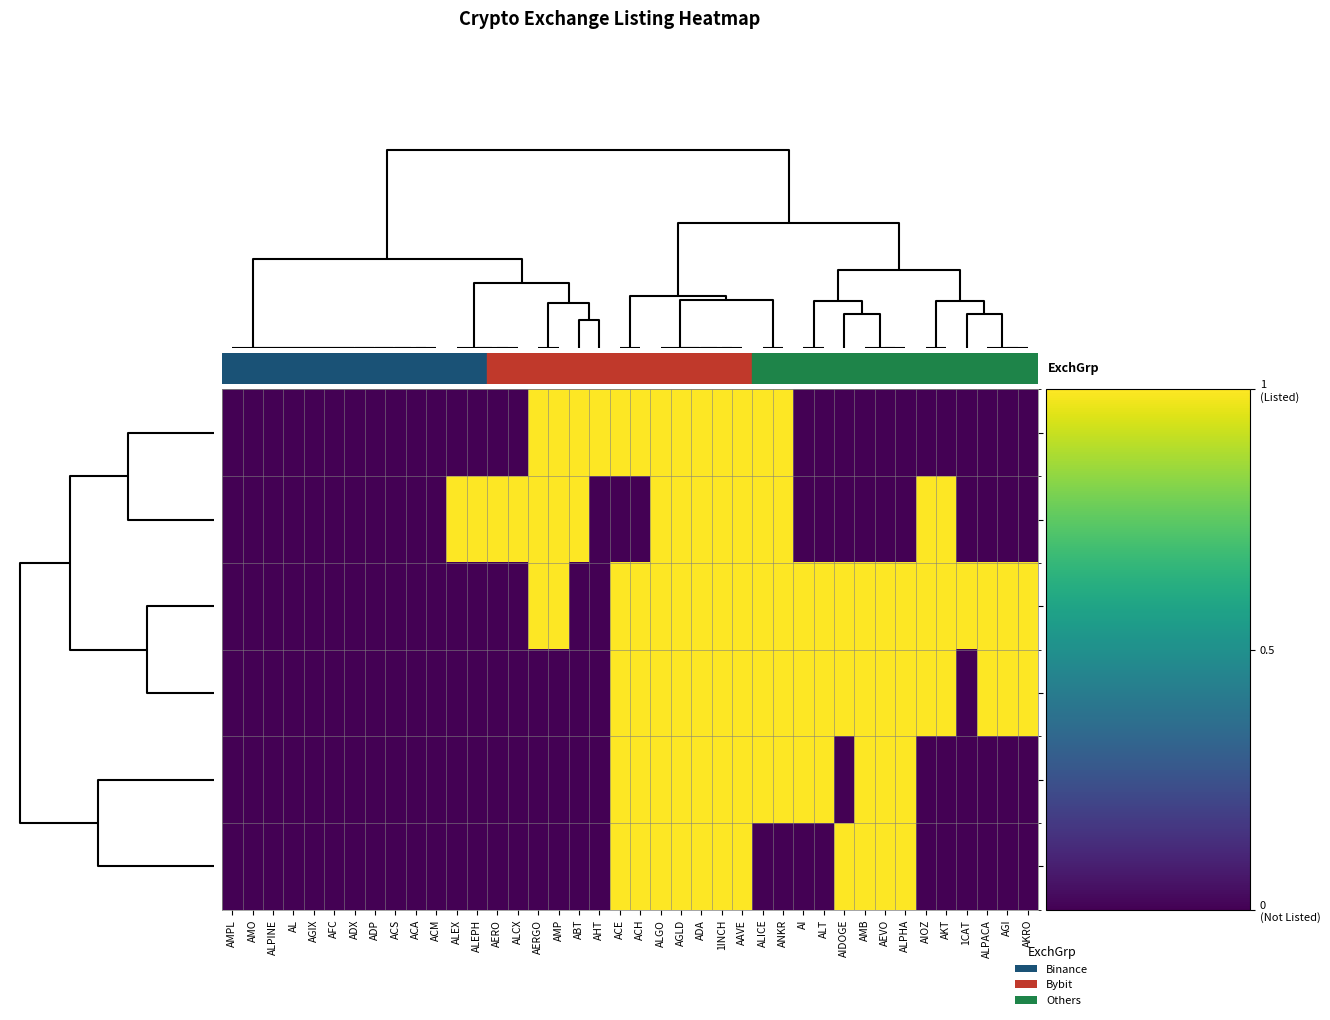

Reading left to right, what are all the values shown in this chart?

Binance_Spot: AMPL=0	AMO=0	ALPINE=0	AL=0	AGIX=0	AFC=0	ADX=0	ADP=0	ACS=0	ACA=0	ACM=0	ALEX=0	ALEPH=0	AERO=0	ALCX=0	AERGO=1	AMP=1	ABT=1	AHT=1	ACE=1	ACH=1	ALGO=1	AGLD=1	ADA=1	1INCH=1	AAVE=1	ALICE=1	ANKR=1	AI=0	ALT=0	AIDOGE=0	AMB=0	AEVO=0	ALPHA=0	AIOZ=0	AKT=0	1CAT=0	ALPACA=0	AGI=0	AKRO=0
Coinbase_Spot: AMPL=0	AMO=0	ALPINE=0	AL=0	AGIX=0	AFC=0	ADX=0	ADP=0	ACS=0	ACA=0	ACM=0	ALEX=1	ALEPH=1	AERO=1	ALCX=1	AERGO=1	AMP=1	ABT=1	AHT=0	ACE=0	ACH=0	ALGO=1	AGLD=1	ADA=1	1INCH=1	AAVE=1	ALICE=1	ANKR=1	AI=0	ALT=0	AIDOGE=0	AMB=0	AEVO=0	ALPHA=0	AIOZ=1	AKT=1	1CAT=0	ALPACA=0	AGI=0	AKRO=0
Bybit_Future: AMPL=0	AMO=0	ALPINE=0	AL=0	AGIX=0	AFC=0	ADX=0	ADP=0	ACS=0	ACA=0	ACM=0	ALEX=0	ALEPH=0	AERO=0	ALCX=0	AERGO=1	AMP=1	ABT=0	AHT=0	ACE=1	ACH=1	ALGO=1	AGLD=1	ADA=1	1INCH=1	AAVE=1	ALICE=1	ANKR=1	AI=1	ALT=1	AIDOGE=1	AMB=1	AEVO=1	ALPHA=1	AIOZ=1	AKT=1	1CAT=1	ALPACA=1	AGI=1	AKRO=1
Bybit_OI: AMPL=0	AMO=0	ALPINE=0	AL=0	AGIX=0	AFC=0	ADX=0	ADP=0	ACS=0	ACA=0	ACM=0	ALEX=0	ALEPH=0	AERO=0	ALCX=0	AERGO=0	AMP=0	ABT=0	AHT=0	ACE=1	ACH=1	ALGO=1	AGLD=1	ADA=1	1INCH=1	AAVE=1	ALICE=1	ANKR=1	AI=1	ALT=1	AIDOGE=1	AMB=1	AEVO=1	ALPHA=1	AIOZ=1	AKT=1	1CAT=0	ALPACA=1	AGI=1	AKRO=1
Binance_Future: AMPL=0	AMO=0	ALPINE=0	AL=0	AGIX=0	AFC=0	ADX=0	ADP=0	ACS=0	ACA=0	ACM=0	ALEX=0	ALEPH=0	AERO=0	ALCX=0	AERGO=0	AMP=0	ABT=0	AHT=0	ACE=1	ACH=1	ALGO=1	AGLD=1	ADA=1	1INCH=1	AAVE=1	ALICE=1	ANKR=1	AI=1	ALT=1	AIDOGE=0	AMB=1	AEVO=1	ALPHA=1	AIOZ=0	AKT=0	1CAT=0	ALPACA=0	AGI=0	AKRO=0
Okx_Future: AMPL=0	AMO=0	ALPINE=0	AL=0	AGIX=0	AFC=0	ADX=0	ADP=0	ACS=0	ACA=0	ACM=0	ALEX=0	ALEPH=0	AERO=0	ALCX=0	AERGO=0	AMP=0	ABT=0	AHT=0	ACE=1	ACH=1	ALGO=1	AGLD=1	ADA=1	1INCH=1	AAVE=1	ALICE=0	ANKR=0	AI=0	ALT=0	AIDOGE=1	AMB=1	AEVO=1	ALPHA=1	AIOZ=0	AKT=0	1CAT=0	ALPACA=0	AGI=0	AKRO=0